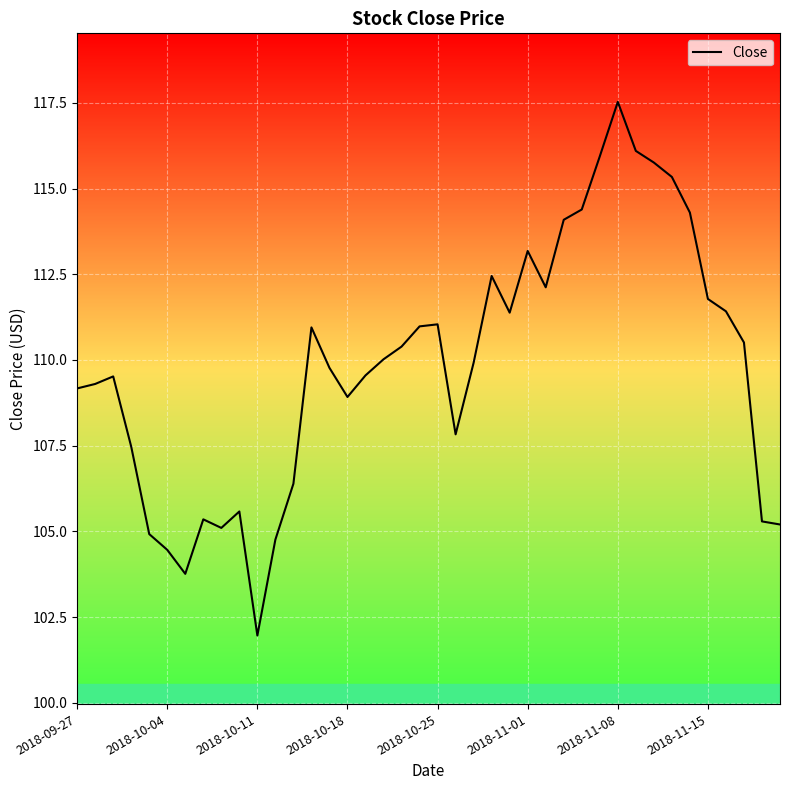

What is the smallest value displayed?

102.0